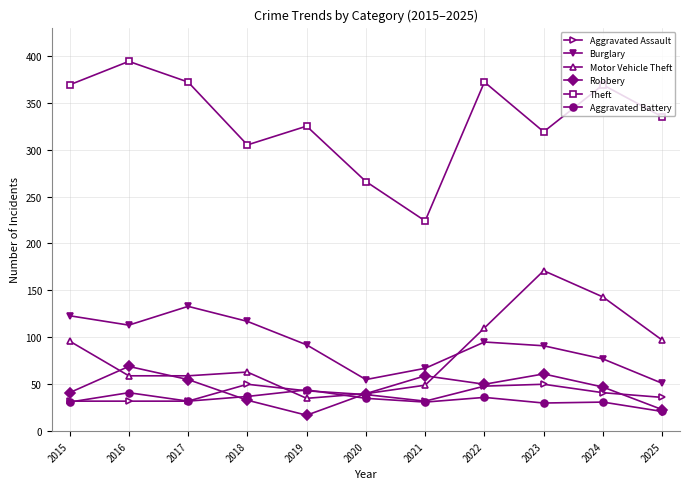

Where is the first local maximum for Aggravated Battery?

2016